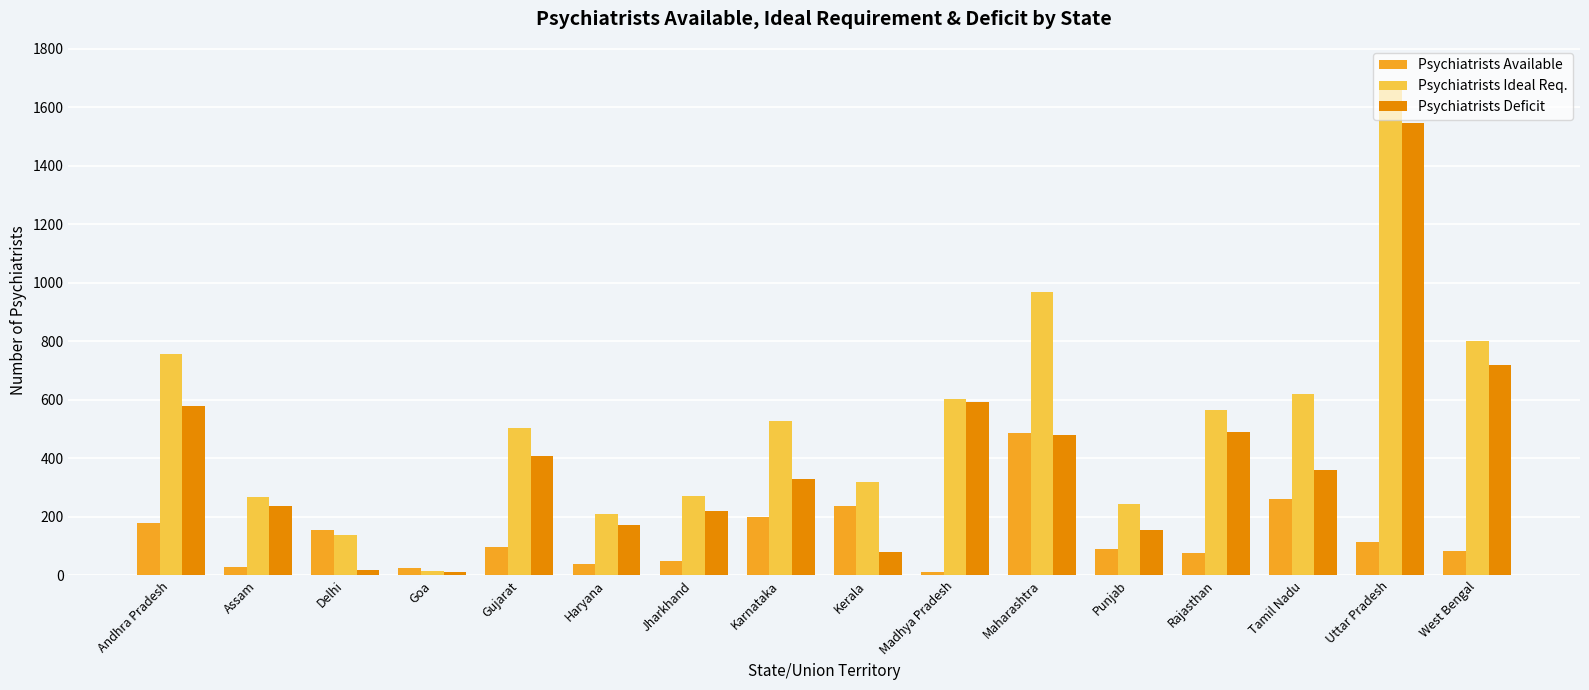

Which series has the largest range (max minus min)?

Psychiatrists Ideal Req.